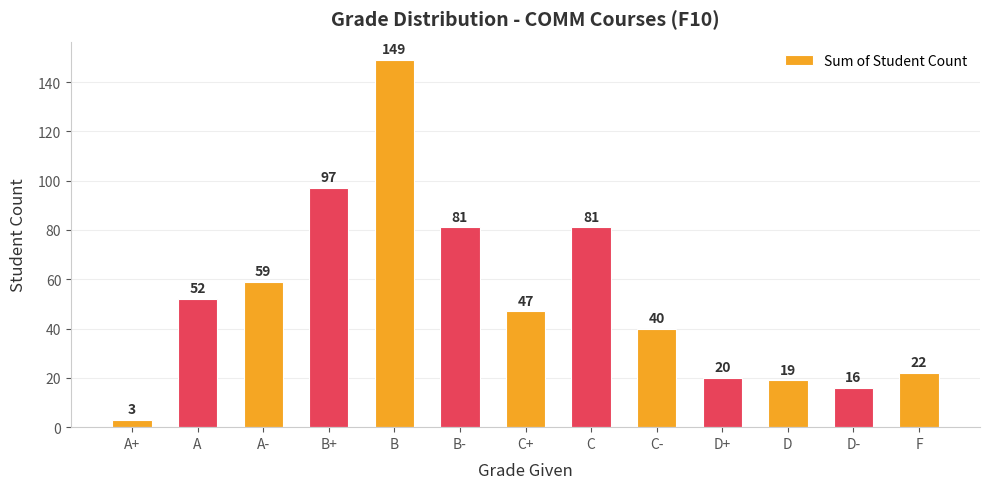

What is the minimum value shown in the chart?

3